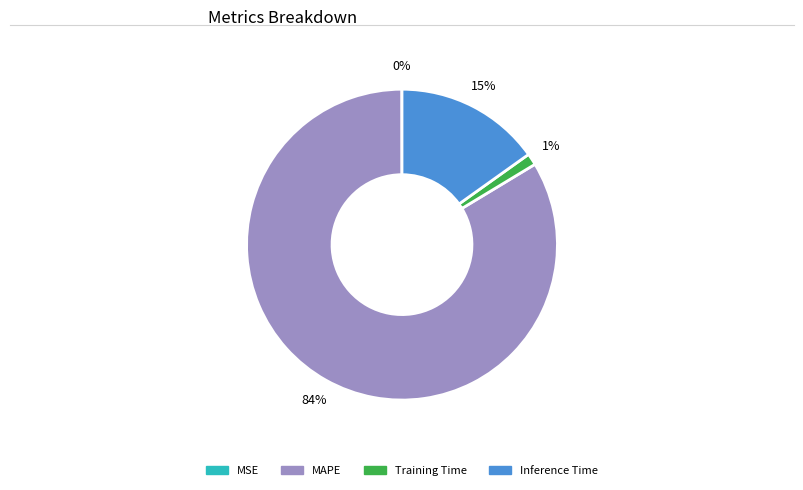

What is the largest slice in the pie chart?

MAPE